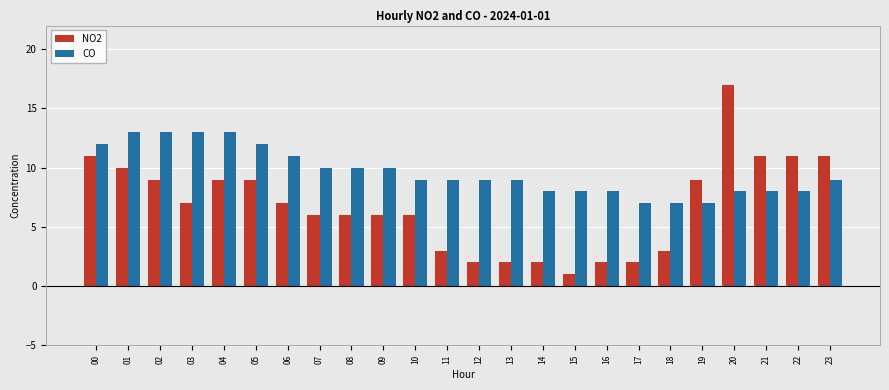

What is the total value across all series at 19?

16